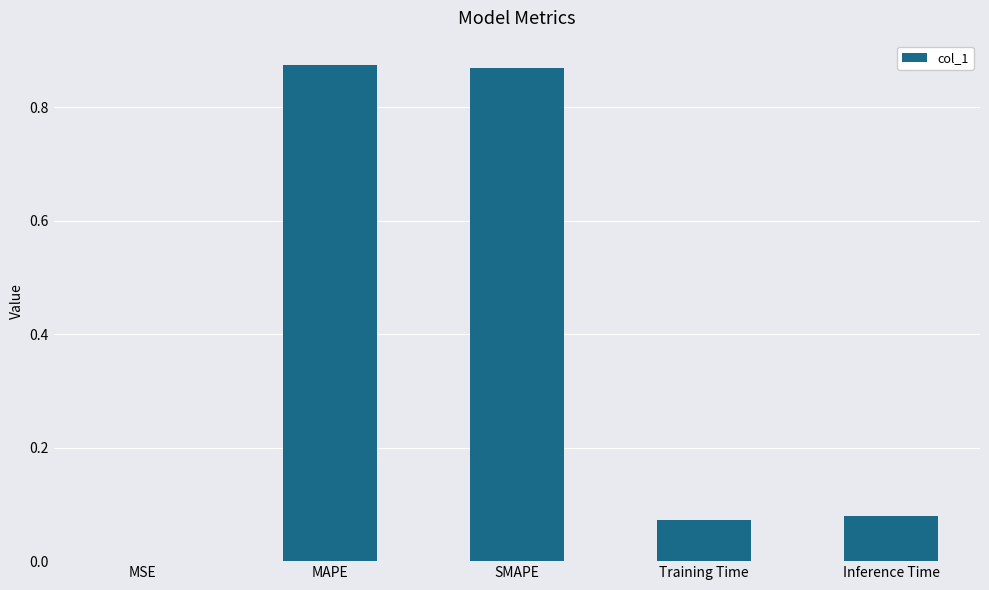

Which has a higher value, MAPE or MSE?

MAPE